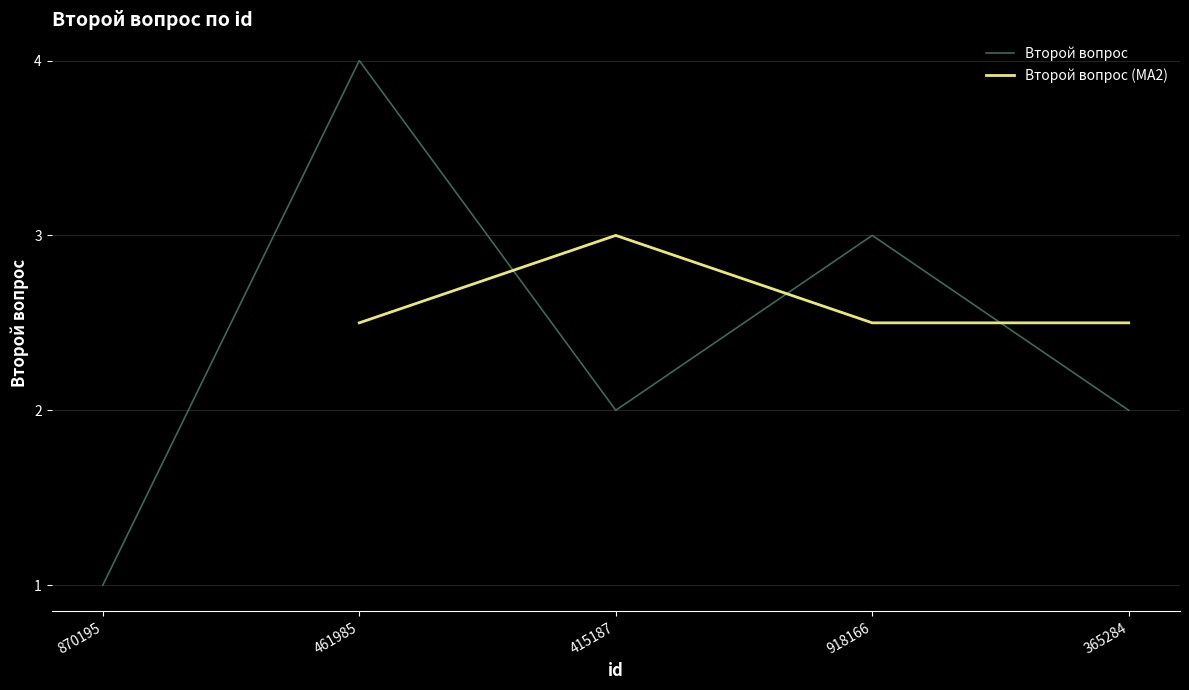

How many values exceed 2?

2